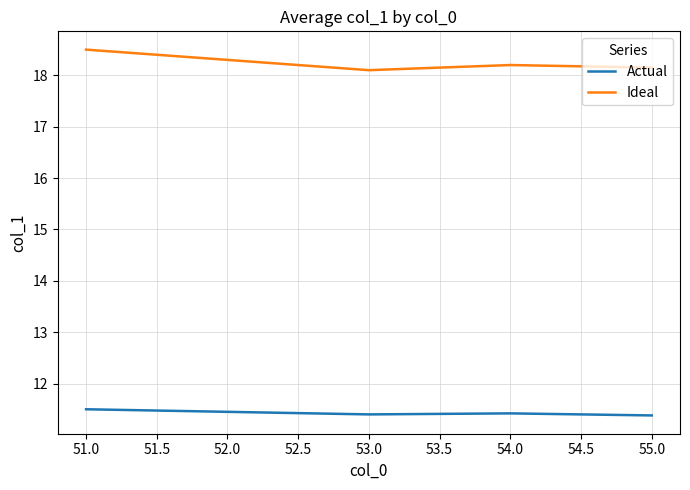

Read the Ideal value at 54.0.

18.2